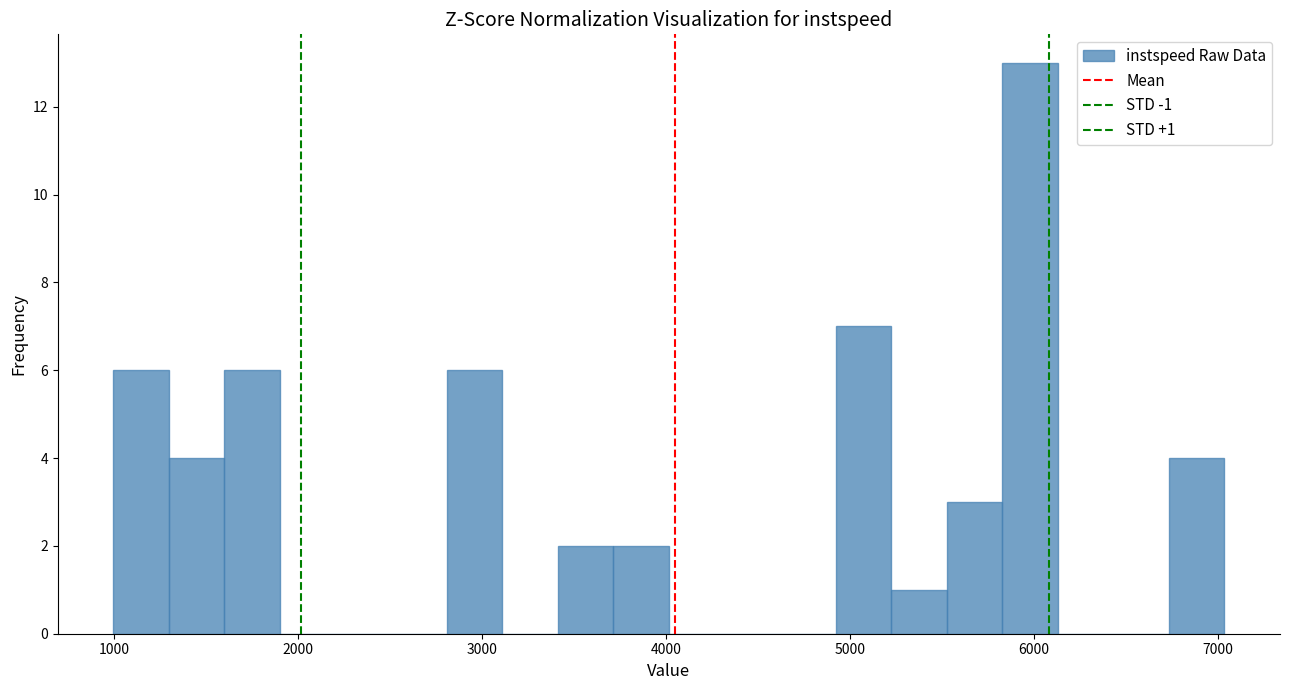

Read against the x-axis, roughly where is the centre of the tallest bar?

6000